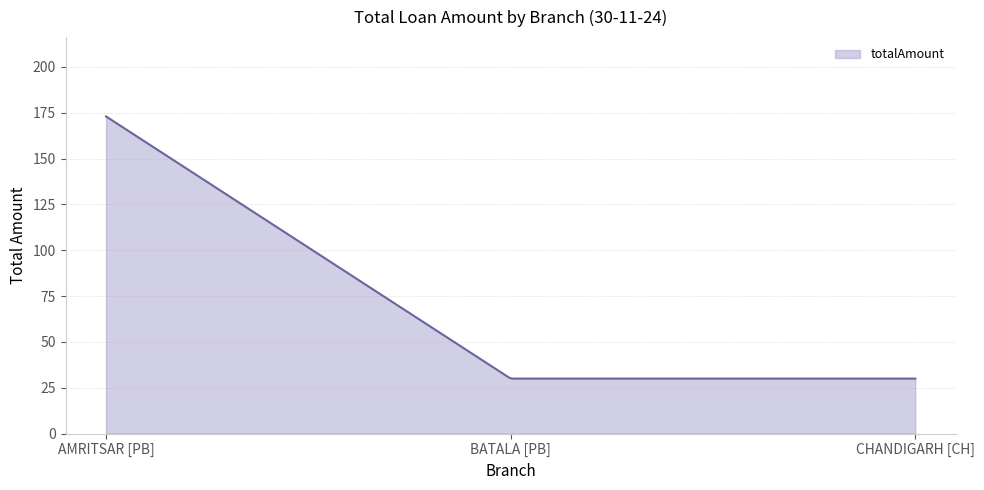

How many lines are shown in the chart?

1